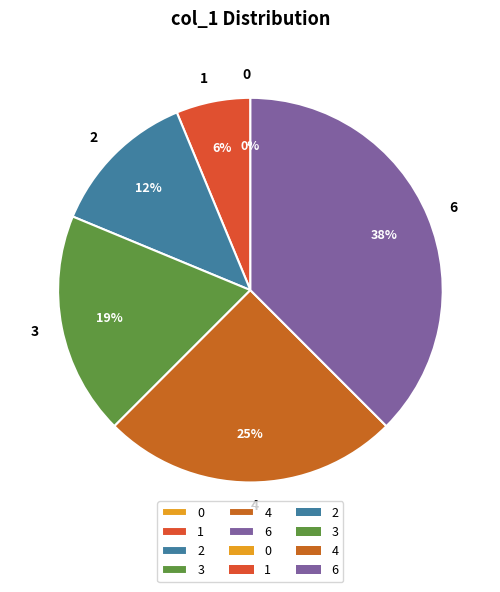

The 1 slice represents 6% of the pie. True or false?

True